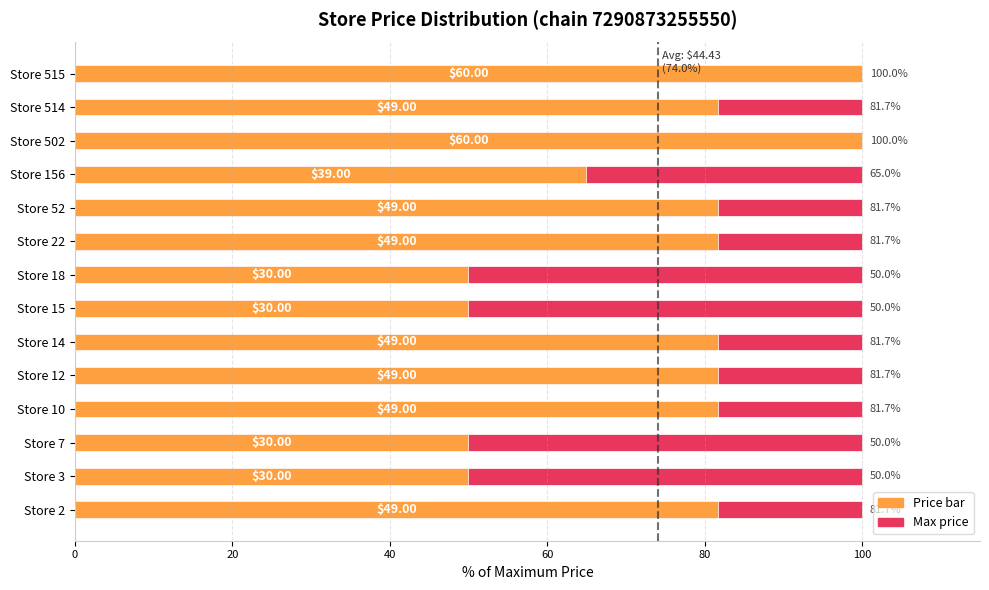

How many groups of bars are there?

14